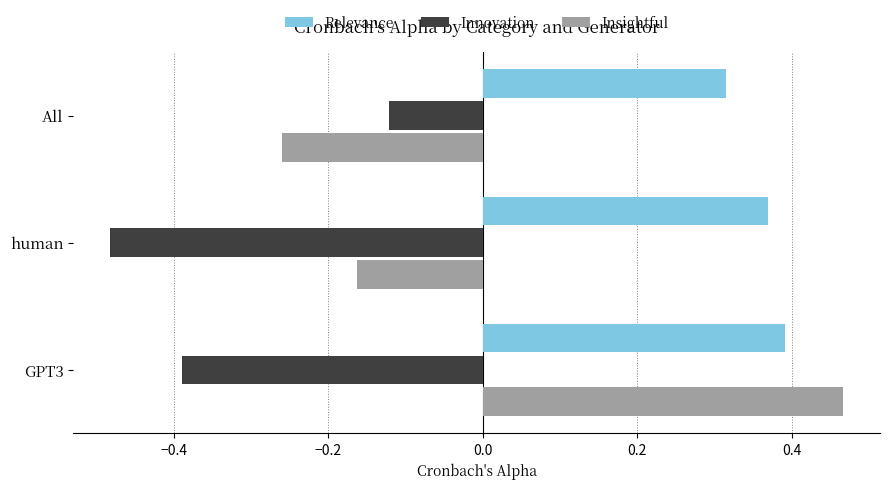

At which label is Innovation closest to 0?

All